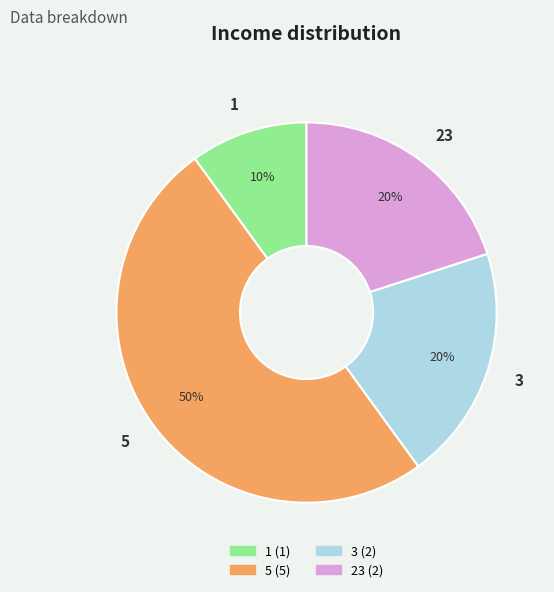

To the nearest percent, what is the average slice percentage?

25%